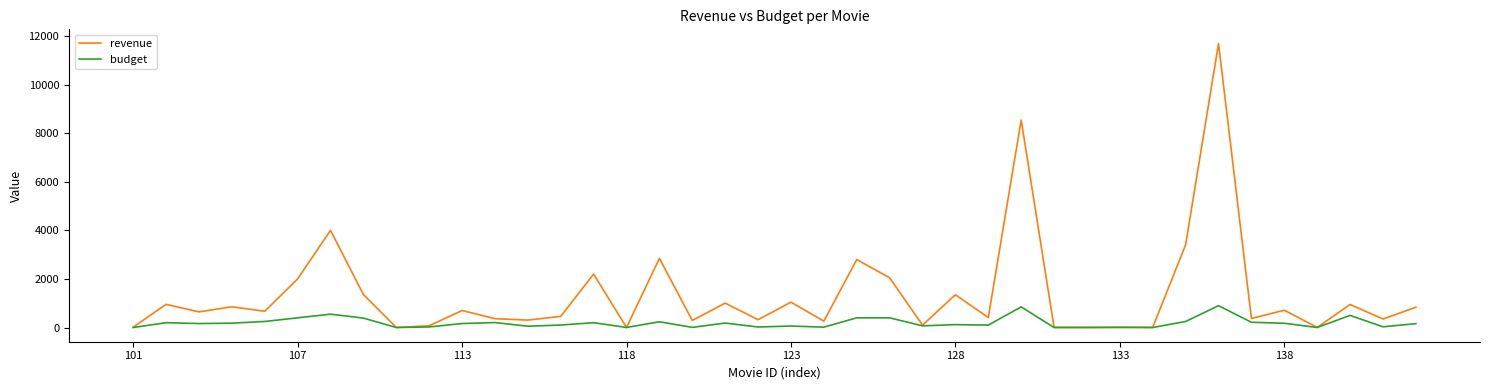

Which series has the largest total across all categories?

revenue